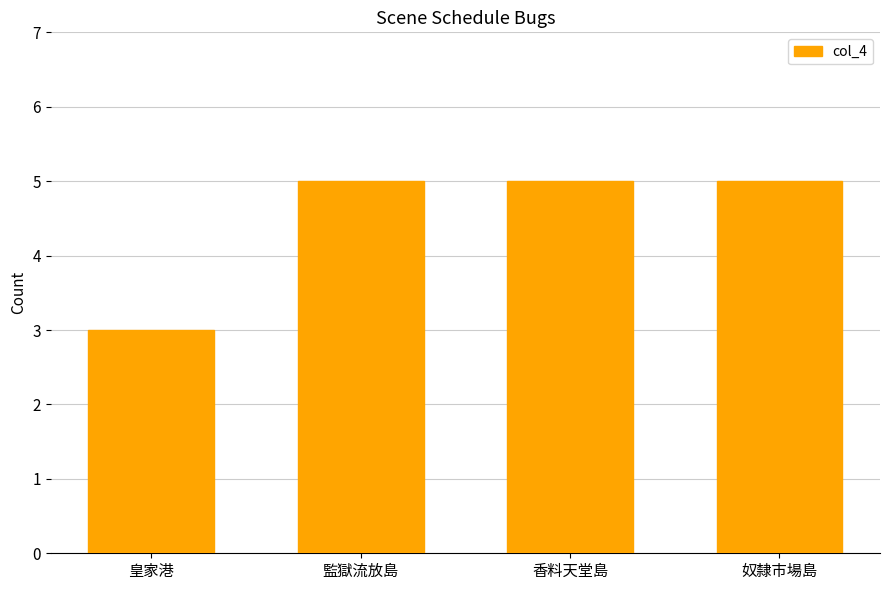

Reading left to right, extract all data points from this chart.

3	5	5	5